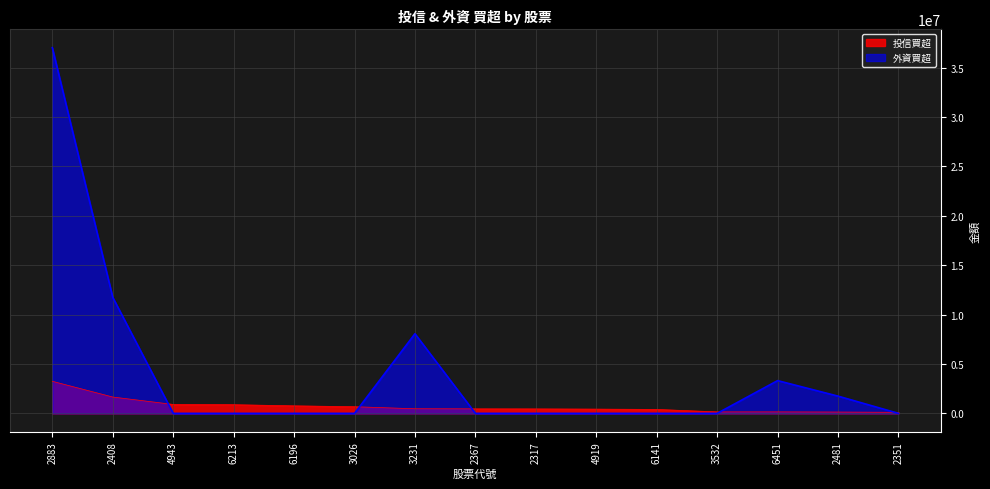

At which label is 投信買超 closest to 1676000?

2408